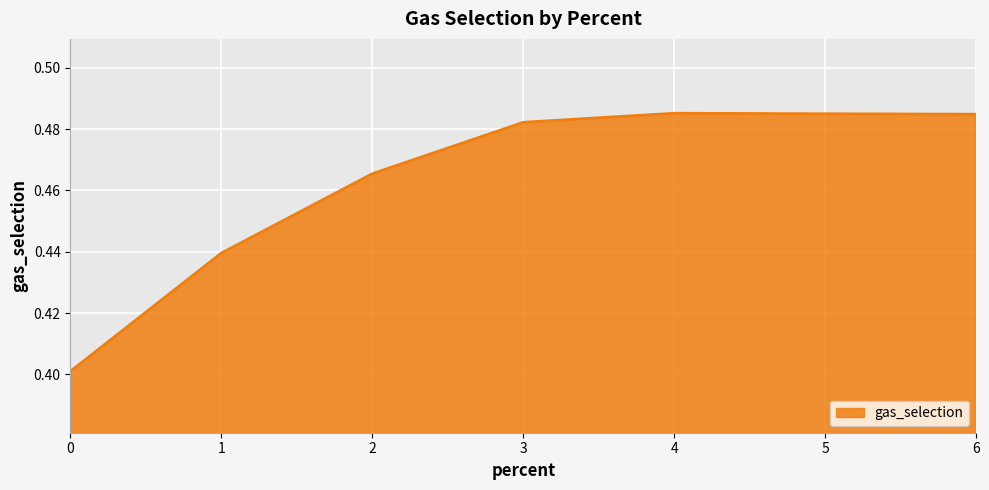

Is it true that the value at 4 is 0.3?

False